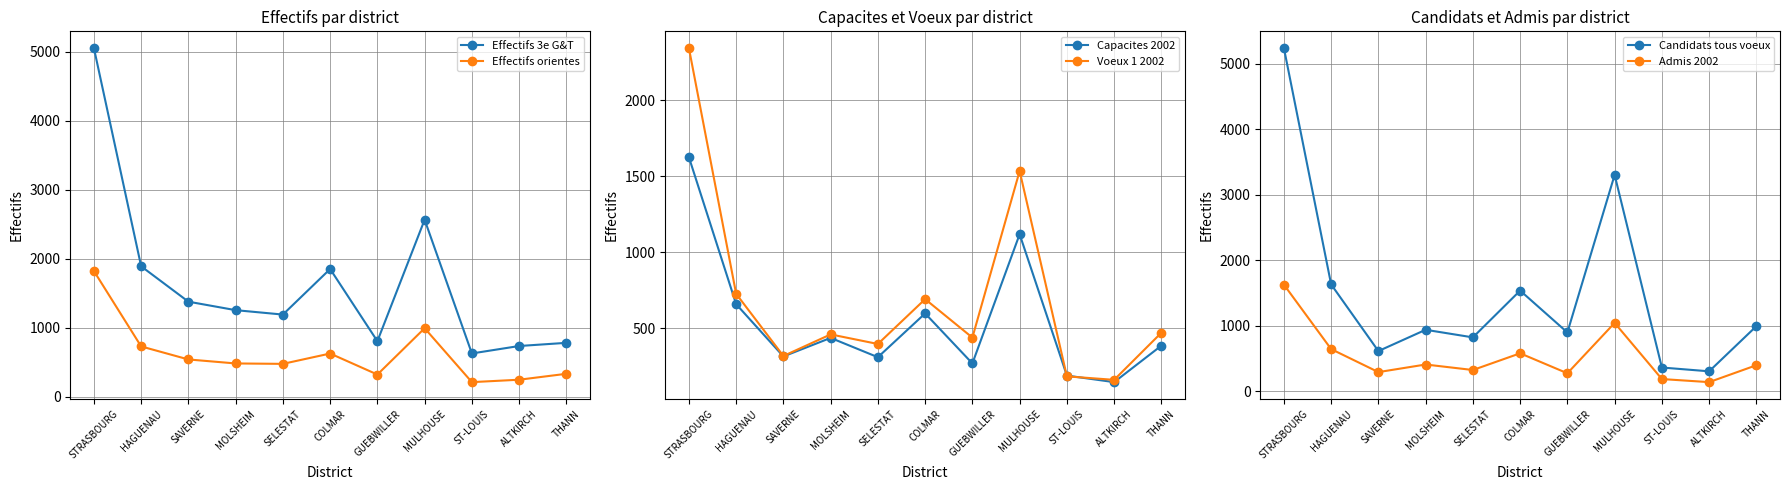

At which category does Admis 2002 reach its first local valley?

SAVERNE